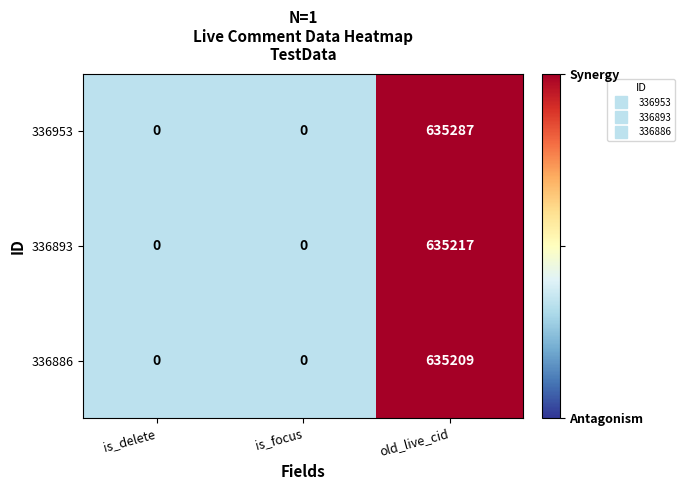

Reading right to left, what are all the values shown in this chart?

336953: old_live_cid=635287	is_focus=0	is_delete=0
336893: old_live_cid=635217	is_focus=0	is_delete=0
336886: old_live_cid=635209	is_focus=0	is_delete=0